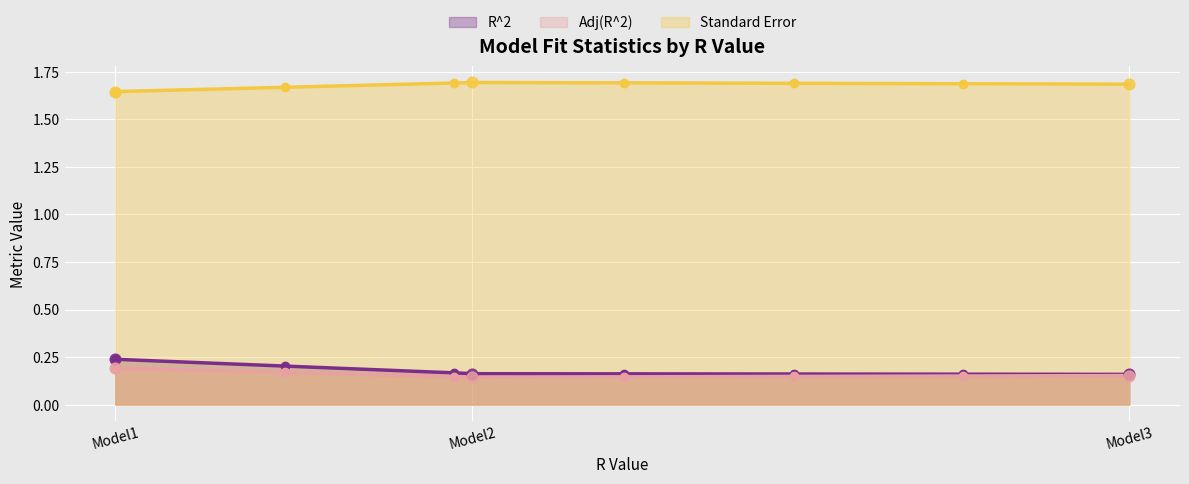

What is the total value across all series at Model1?

2.1